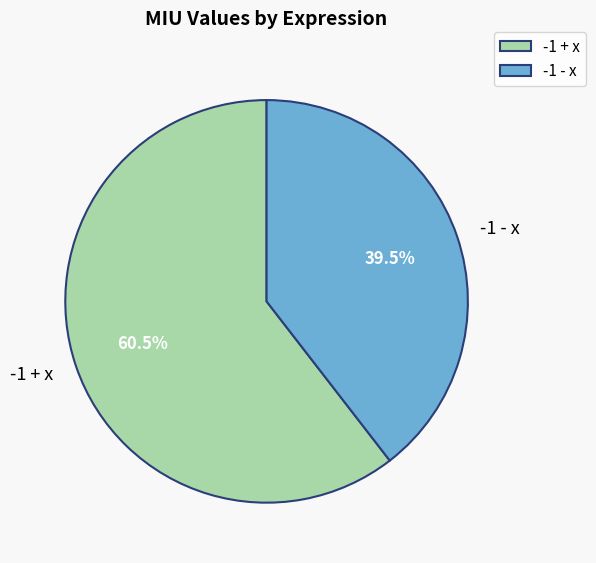

What is the majority slice?

-1 + x